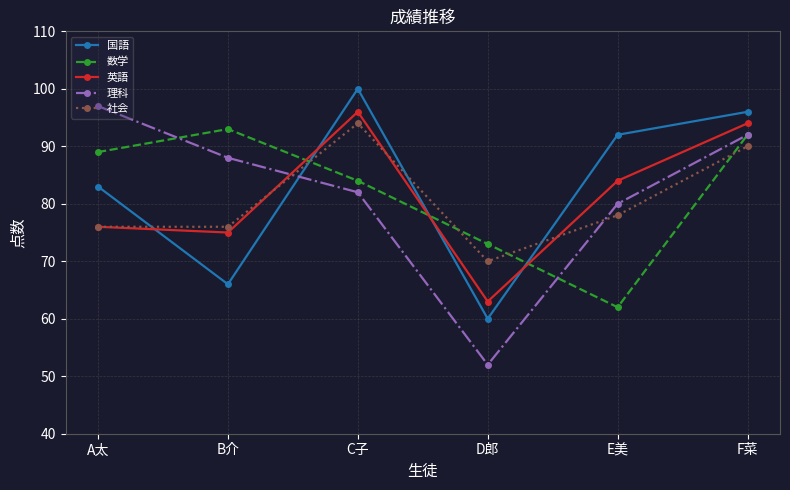

Rank the series by their maximum value, from highest to lowest.

国語, 理科, 英語, 社会, 数学